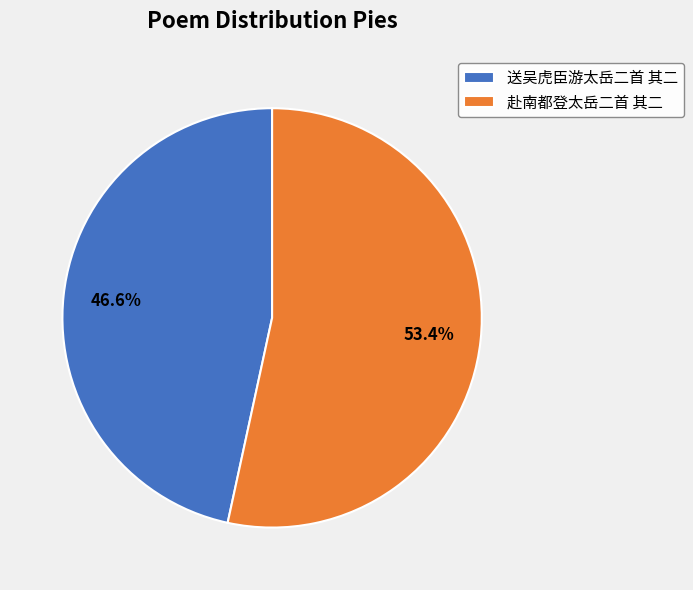

How many segments does this pie chart have?

2